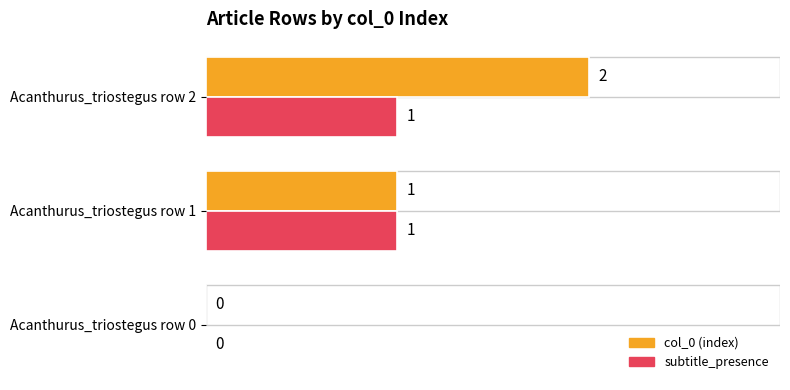

The value of subtitle_presence at Acanthurus_triostegus row 2 is 1. True or false?

True